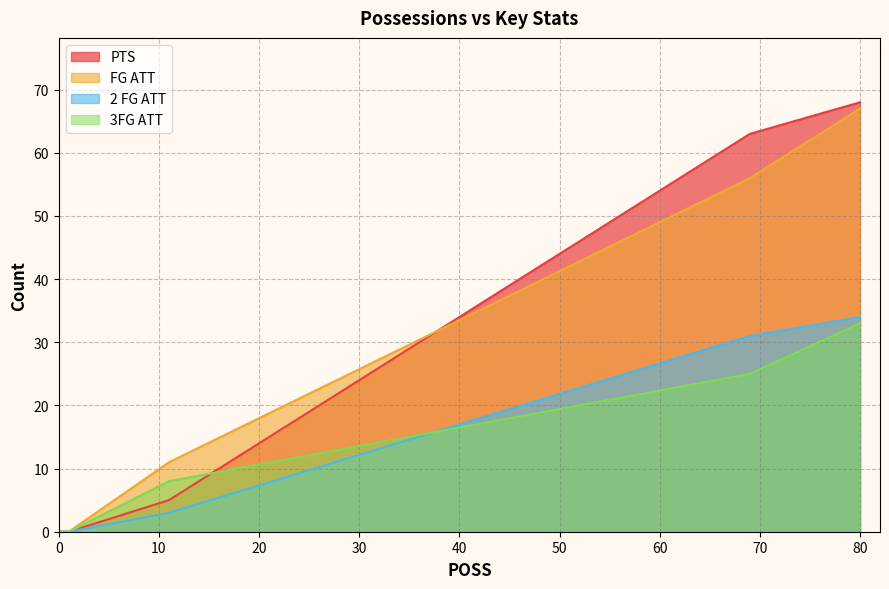

Does the chart have visible grid lines?

Yes